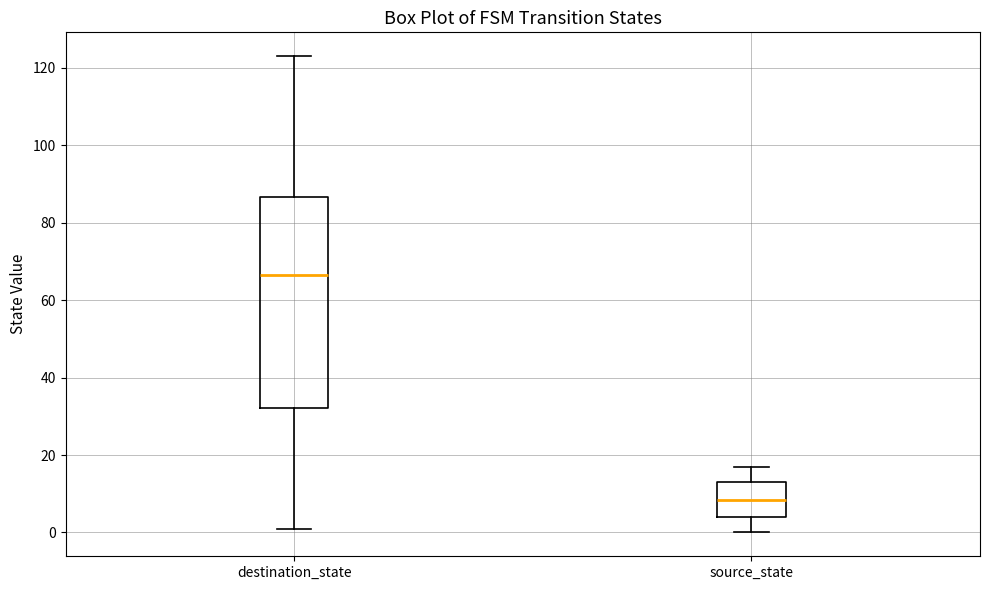

Reading left to right, transcribe this box plot: for each box, give where its median line is, the range the box spans, and where its two whiskers end, as read against the y-axis. The values are not printed on the chart, so give them approximately, as read against the axis.

destination_state: median 66, box 32 to 86, whiskers 2 to 124
source_state: median 8, box 4 to 14, whiskers 0 to 18